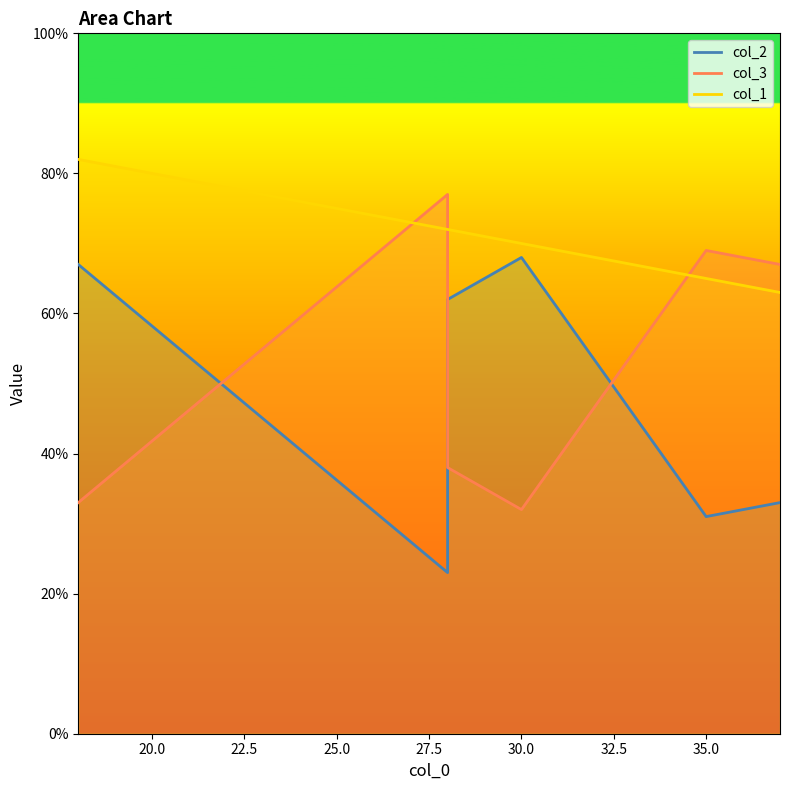

At which label is col_1 closest to 72?

28